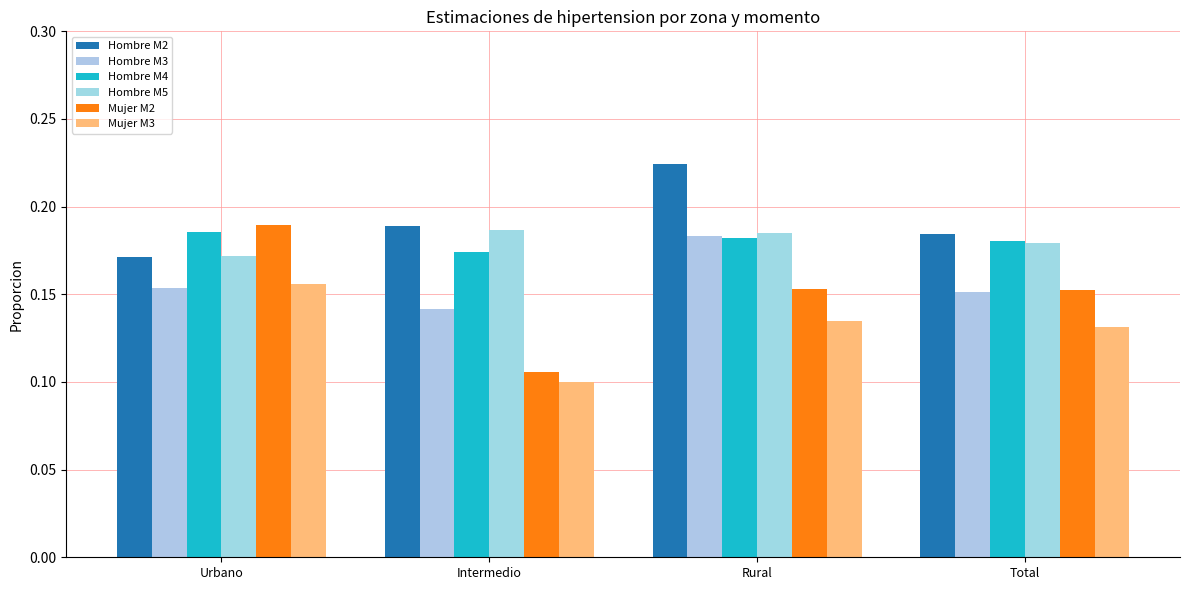

Which category has the lowest value in the Hombre M2 series?

Urbano